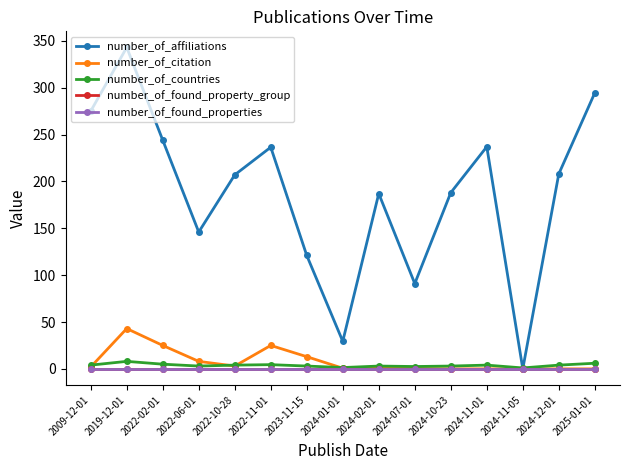

At which category is the sum across all series the highest?

2019-12-01